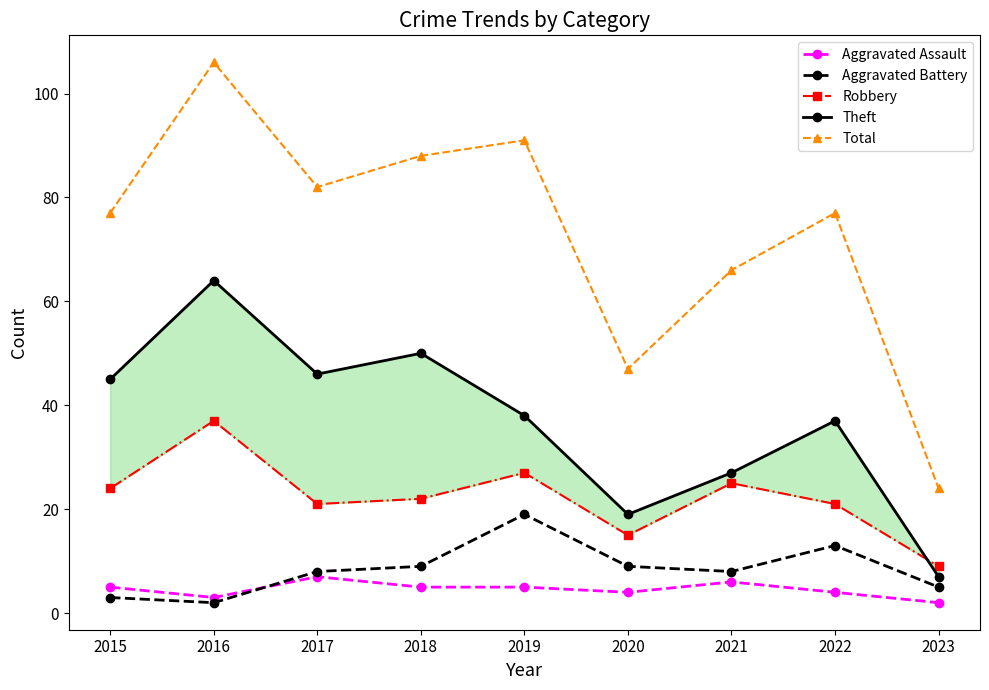

Which has a higher value, 2017 or 2023?

2017